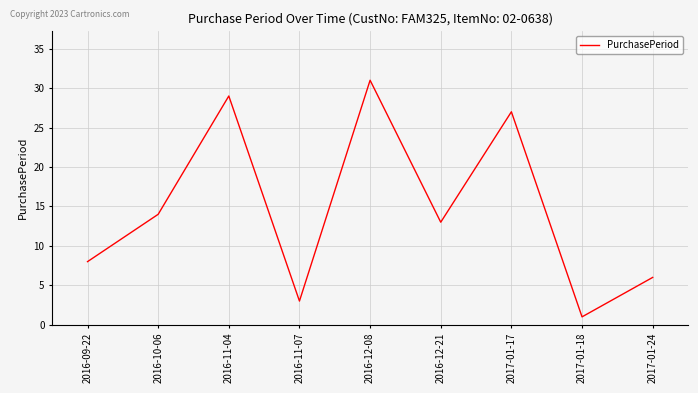

List the labels in order of value, largest first.

2016-12-08, 2016-11-04, 2017-01-17, 2016-10-06, 2016-12-21, 2016-09-22, 2017-01-24, 2016-11-07, 2017-01-18